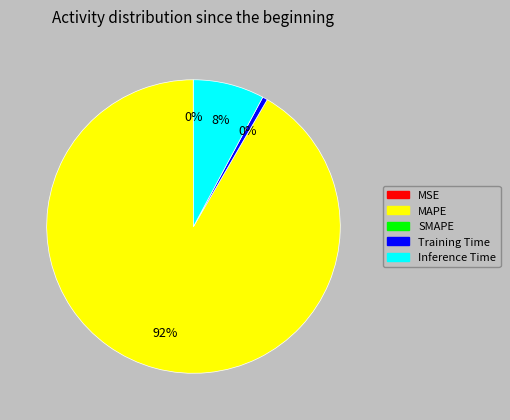

Which category accounts for the majority?

MAPE